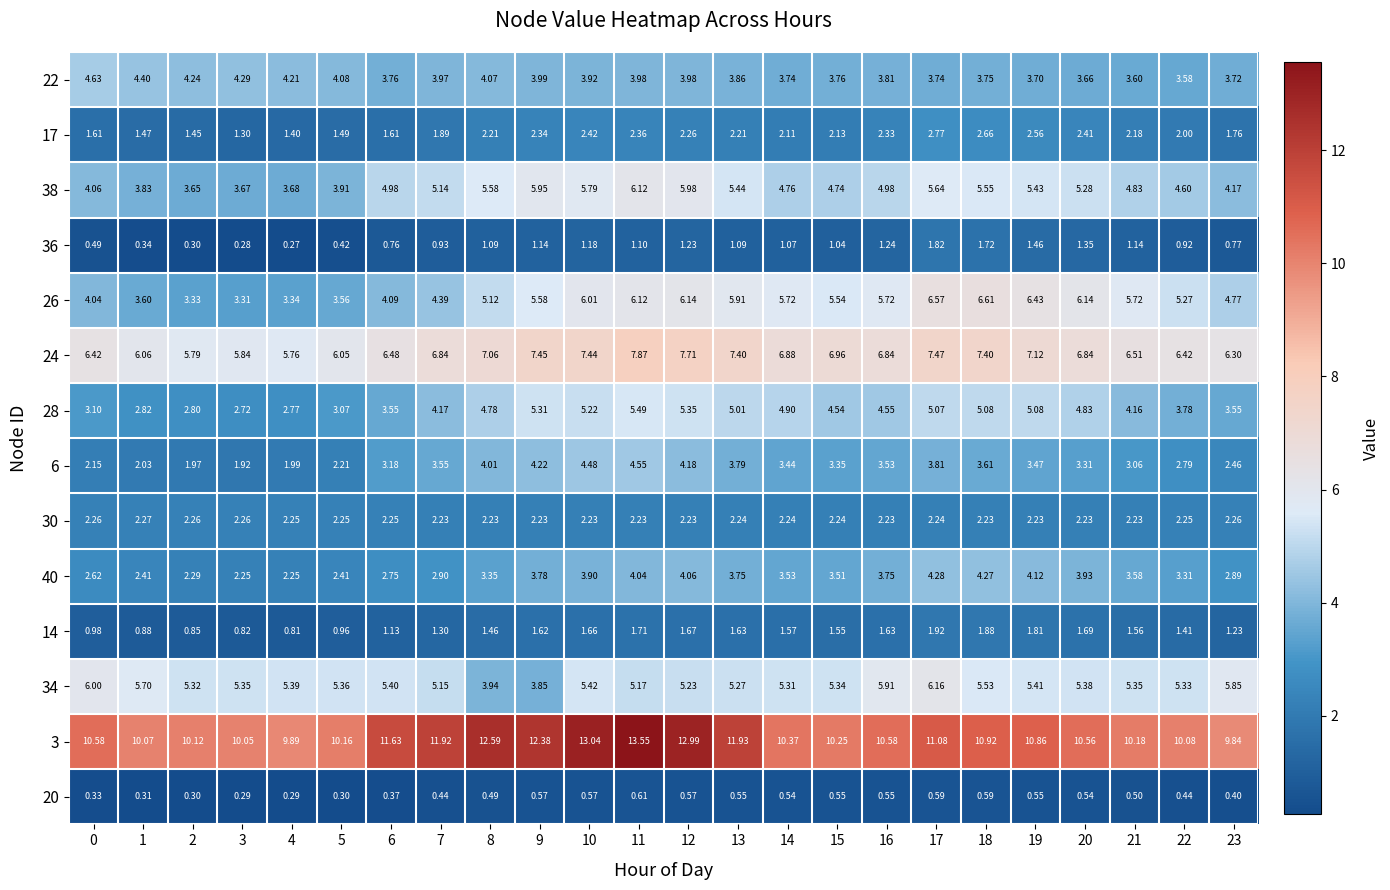

Is the value of 20 at 21 greater than the value of 6 at 12?

No